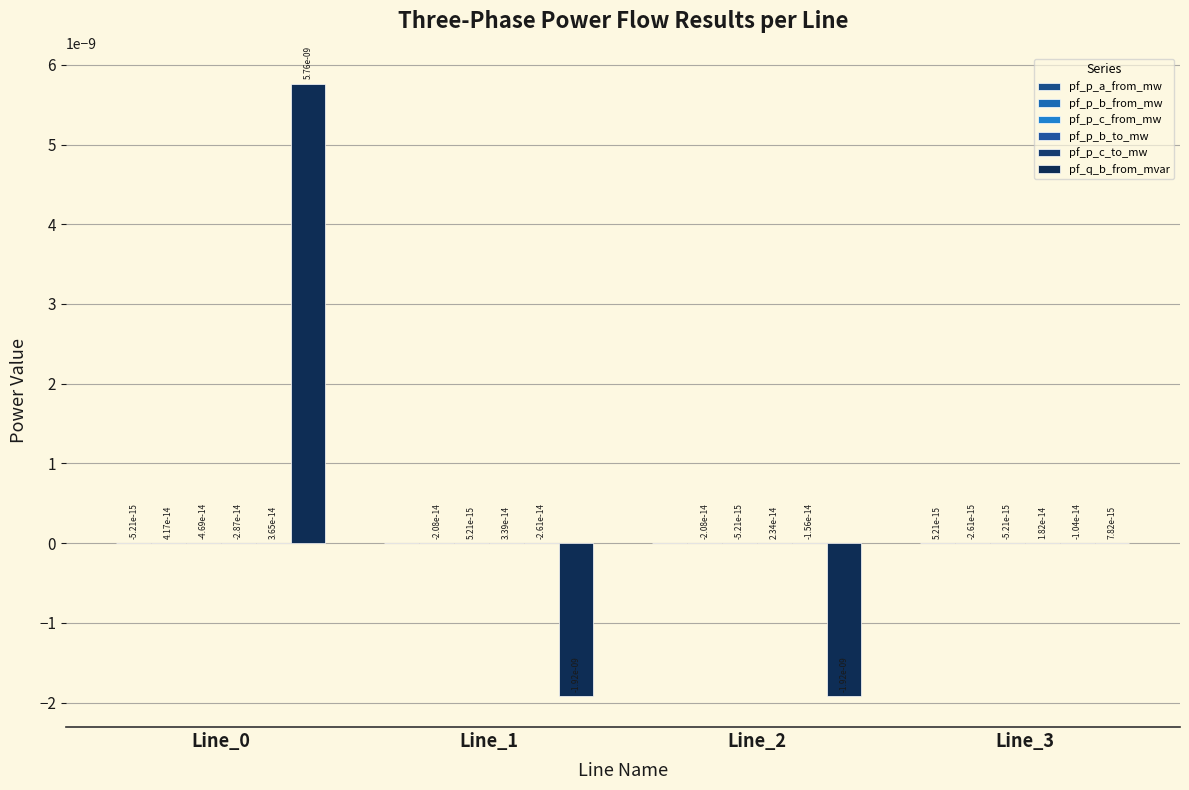

How many data points does each series have?

4